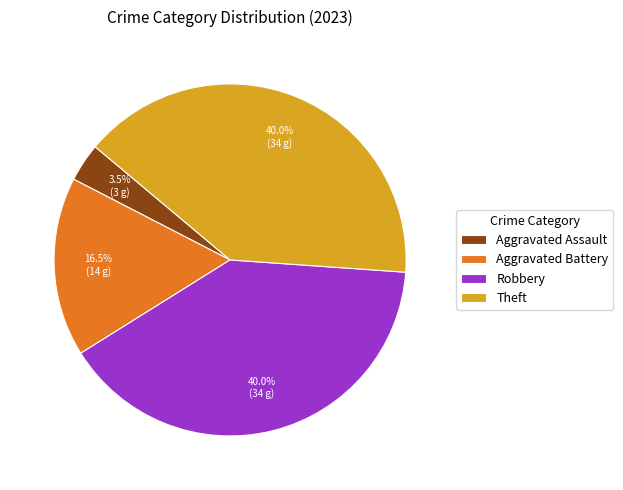

Approximately how many times larger is the value at Theft compared to Robbery?

1.0